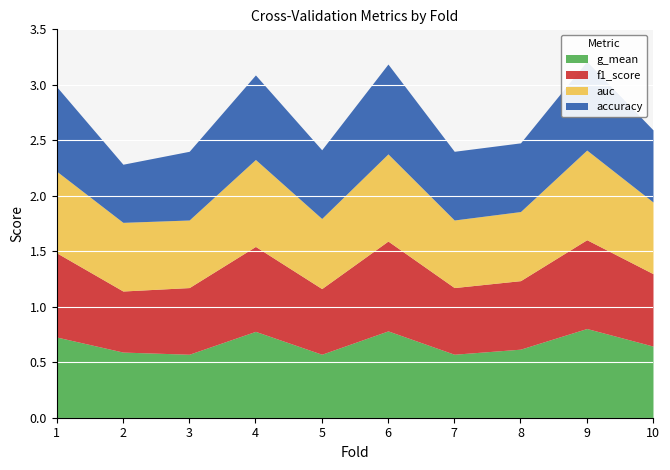

What is the maximum value for accuracy?

0.8